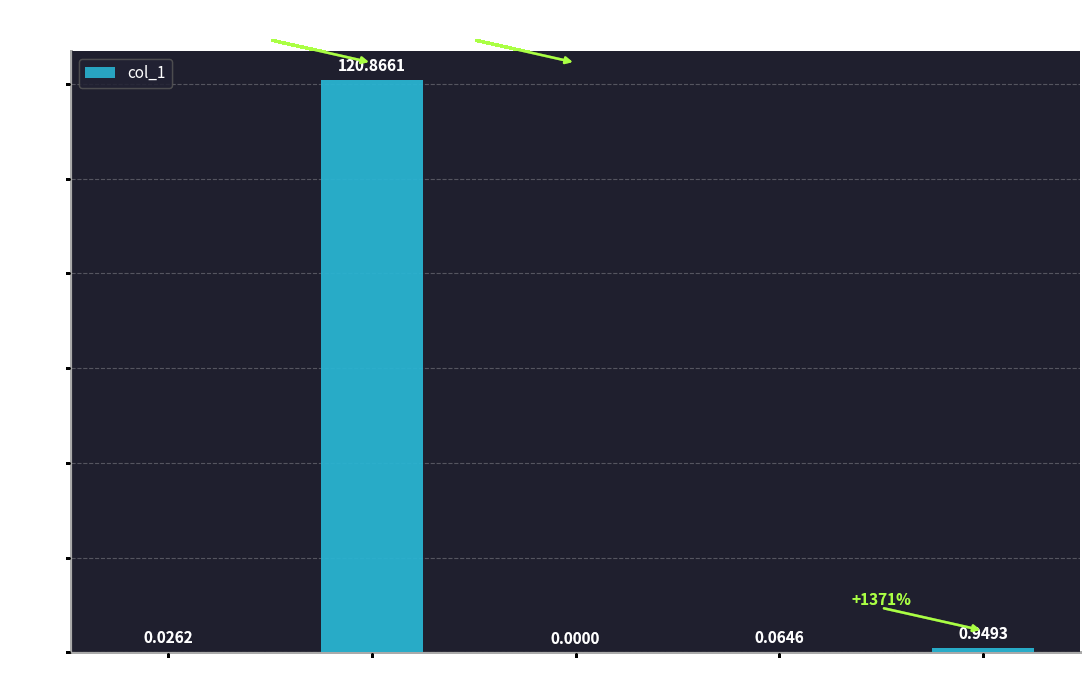

What is the change in value from MSE to MAPE?

+120.8